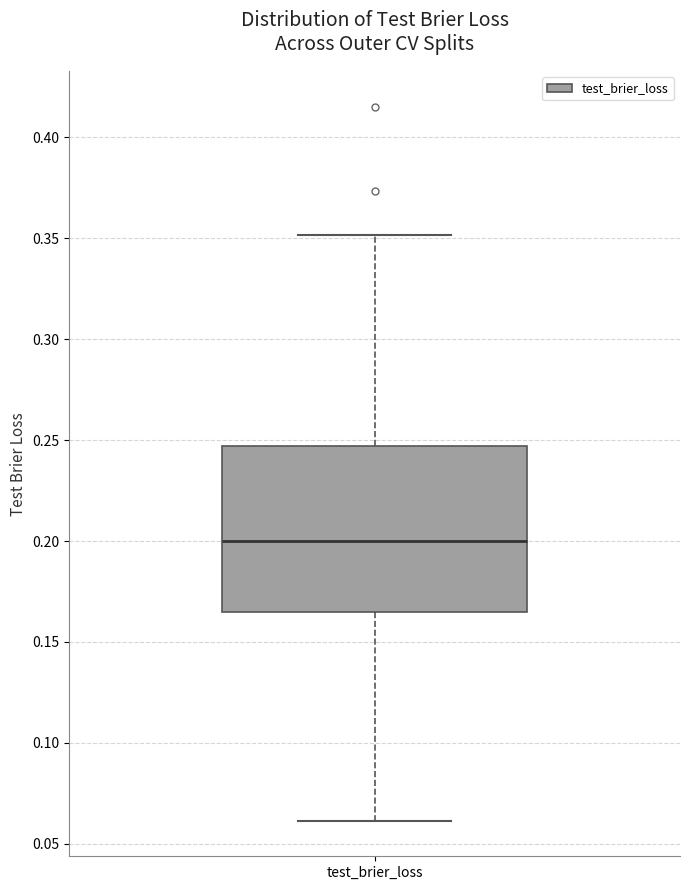

Transcribe this box plot: give where the median line is, the range the box spans, and where the two whiskers end, as read against the y-axis. The values are not printed on the chart, so give them approximately, as read against the axis.

median 0.200, box 0.165 to 0.245, whiskers 0.060 to 0.350